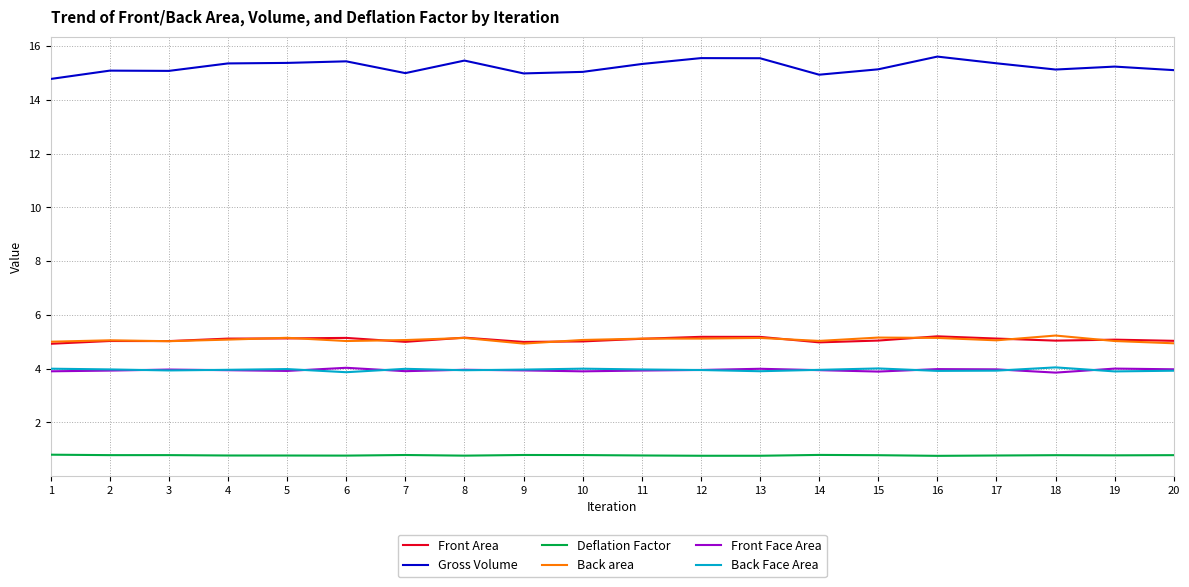

What is the greatest value displayed?

15.6